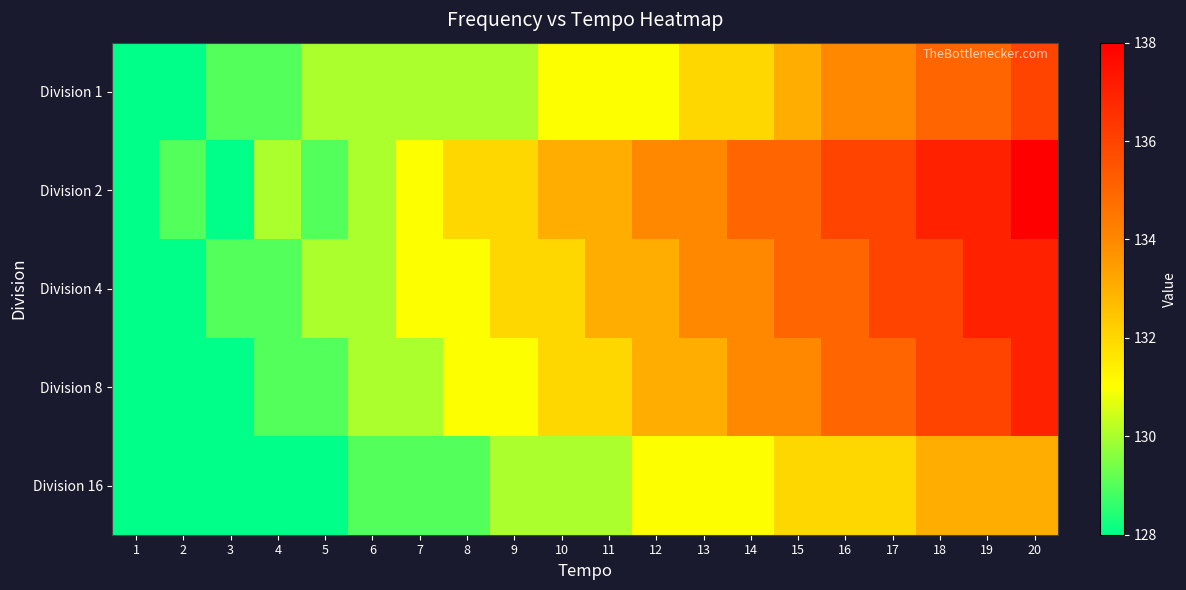

Rank the series by their maximum value, from lowest to highest.

Division 16, Division 1, Division 4, Division 8, Division 2